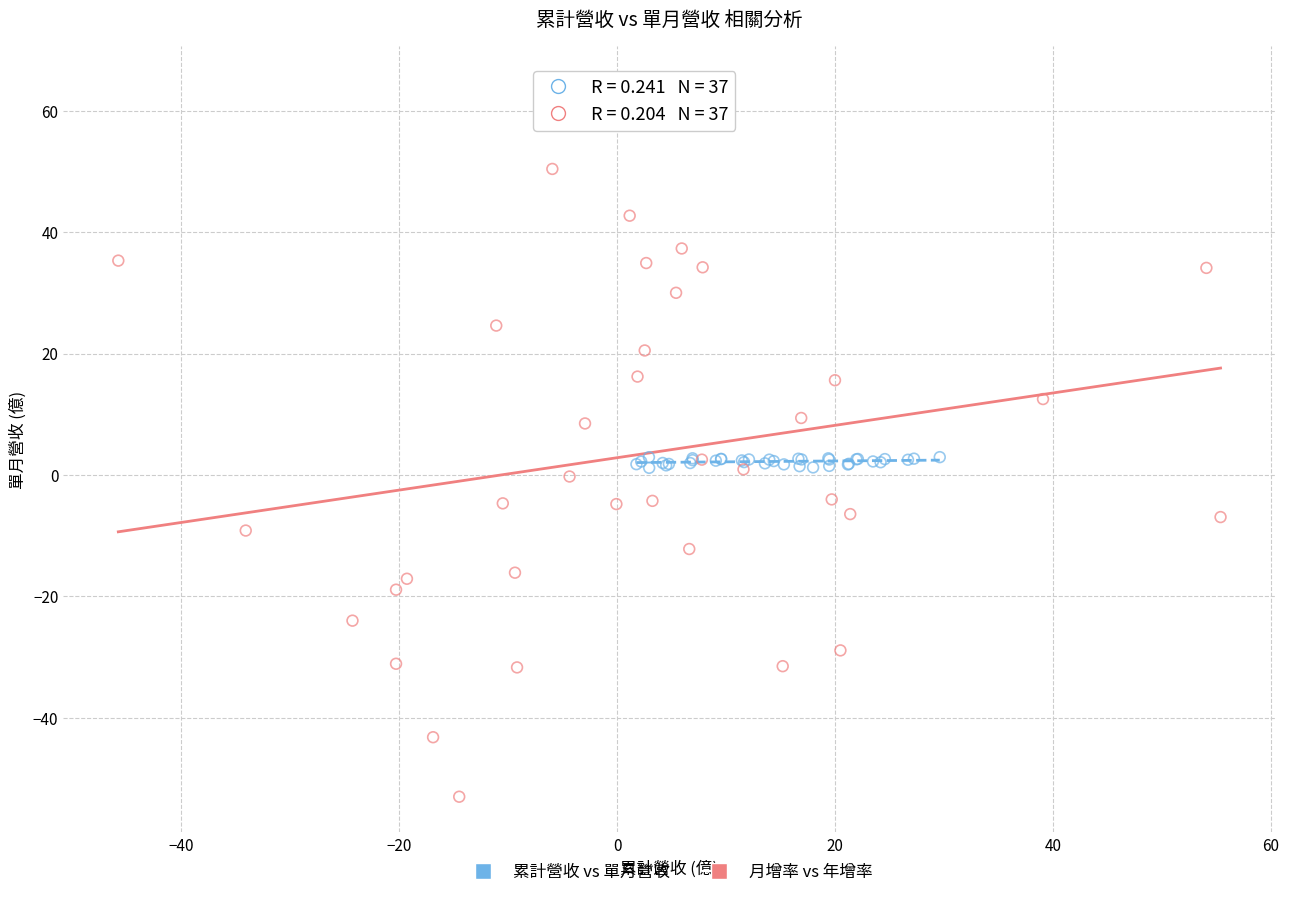

Which series has the largest Y range (max minus min)?

月增率 vs 年增率